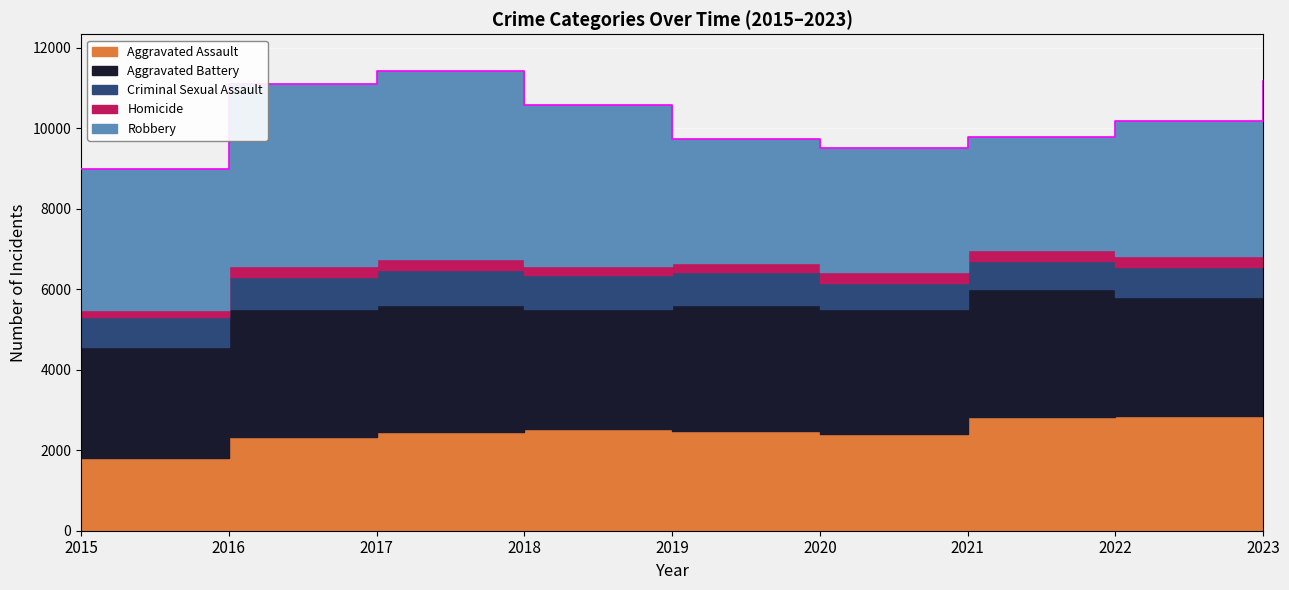

What is the average value of the Aggravated Assault series?

2535